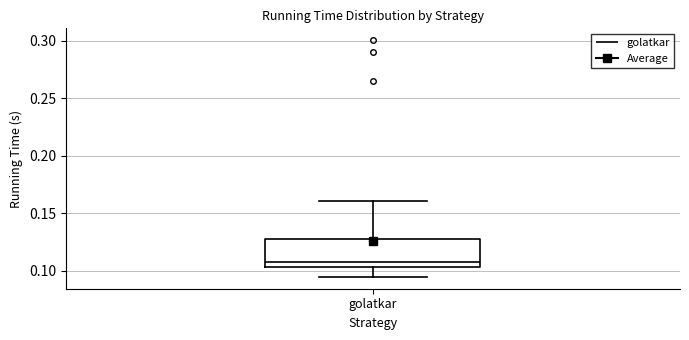

Read this box plot against the y-axis: the position of the median line, the range covered by the box, and the ends of both whiskers. The values are not printed on the chart, so give them approximately, as read against the axis.

median 0.110, box 0.105 to 0.125, whiskers 0.095 to 0.160